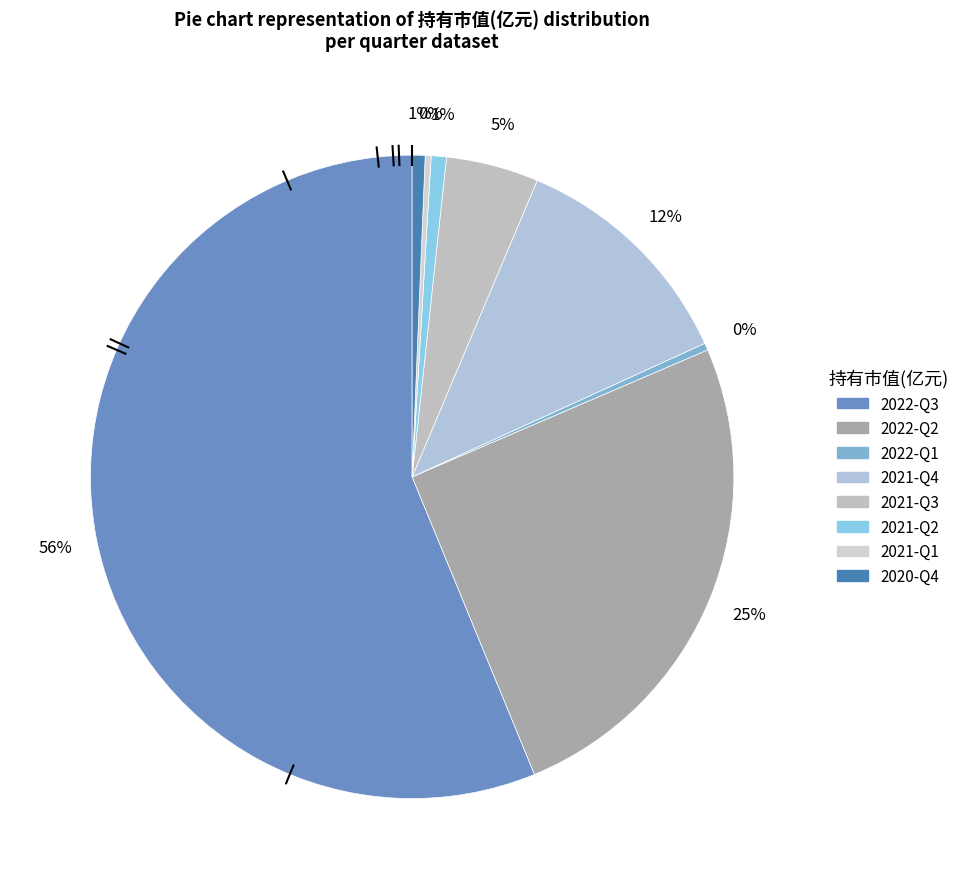

What is the majority slice?

2022-Q3